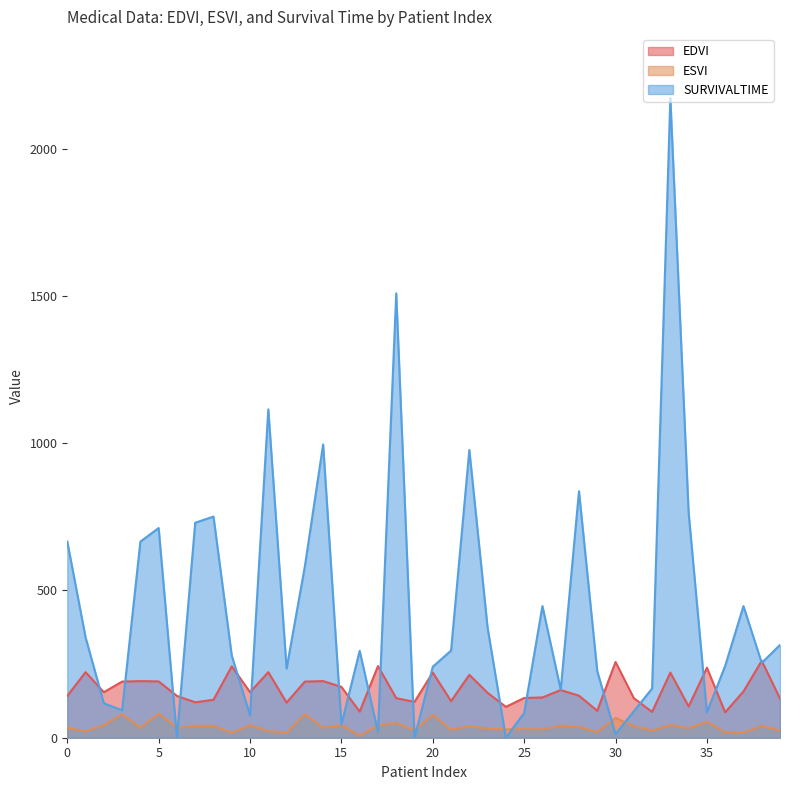

Does the chart display data point markers on the line(s)?

No